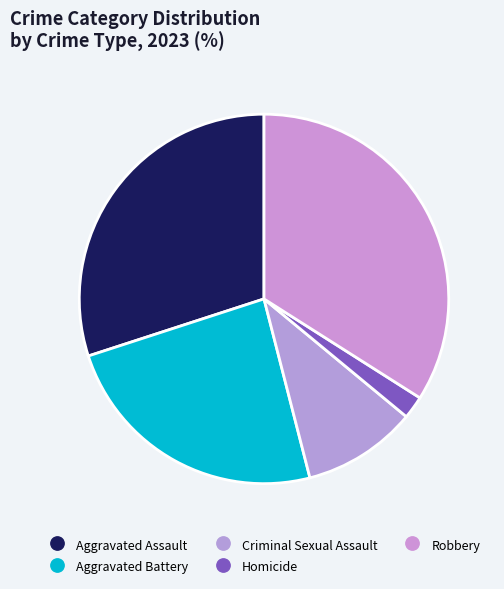

How many slices are in this pie chart?

5